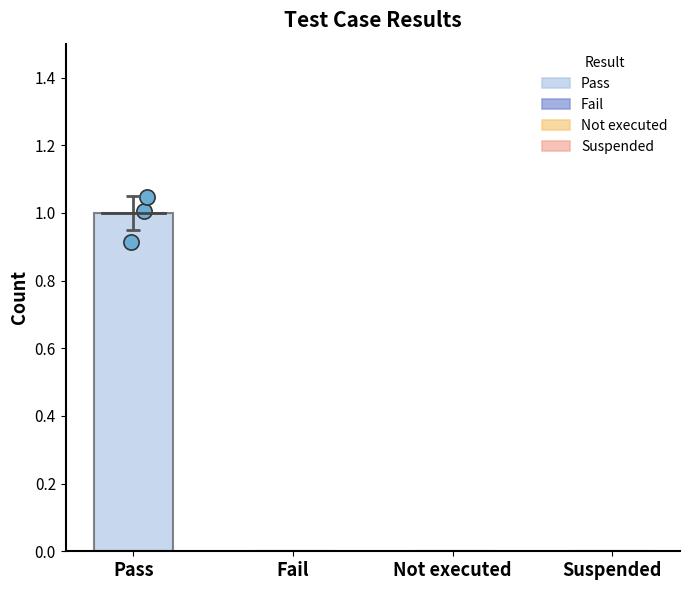

Between Pass and Suspended, which is larger?

Pass